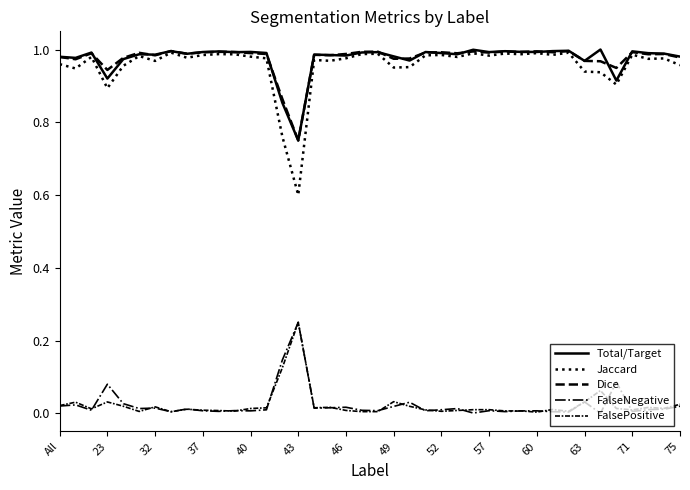

Which series has the largest total across all categories?

Dice